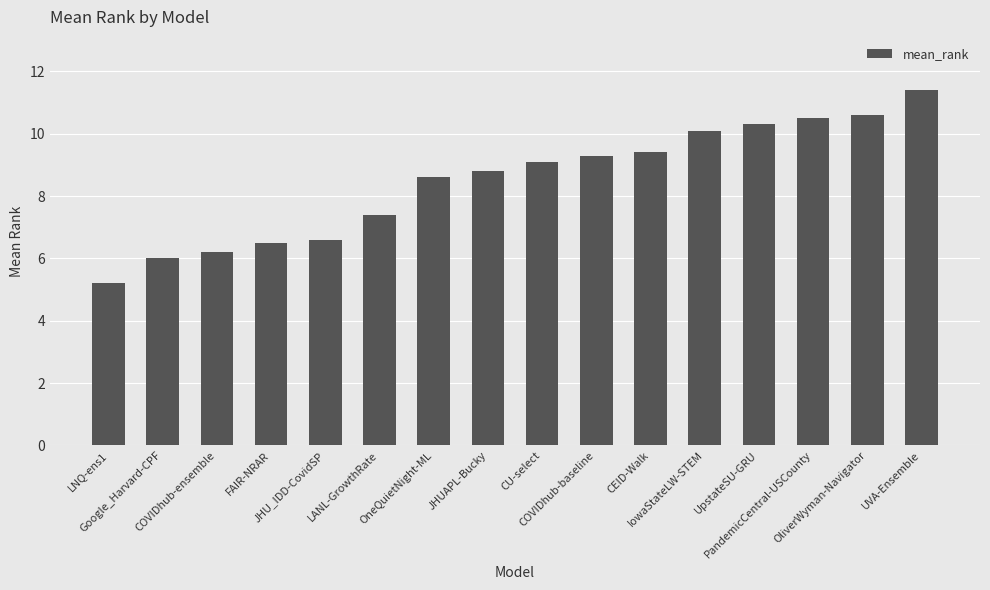

What is the difference between the maximum and second lowest values?

5.4